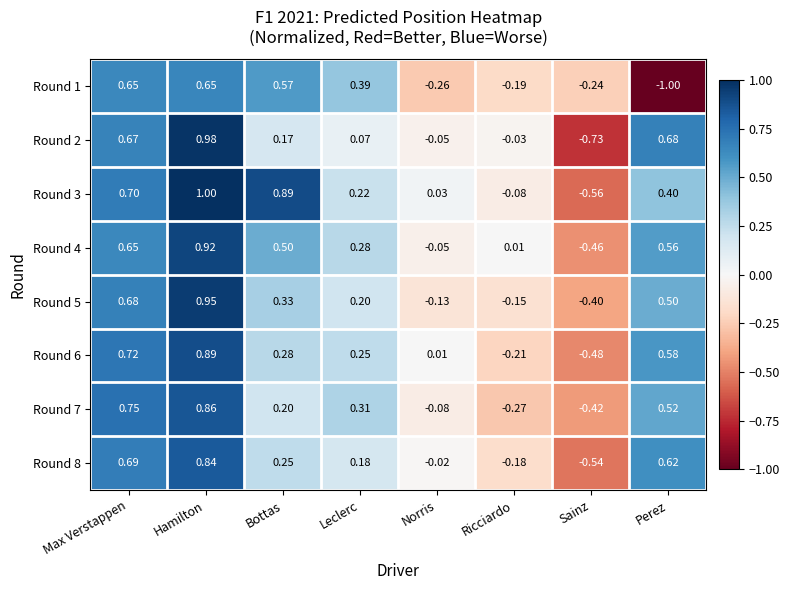

Count the number of categories in the chart.

8